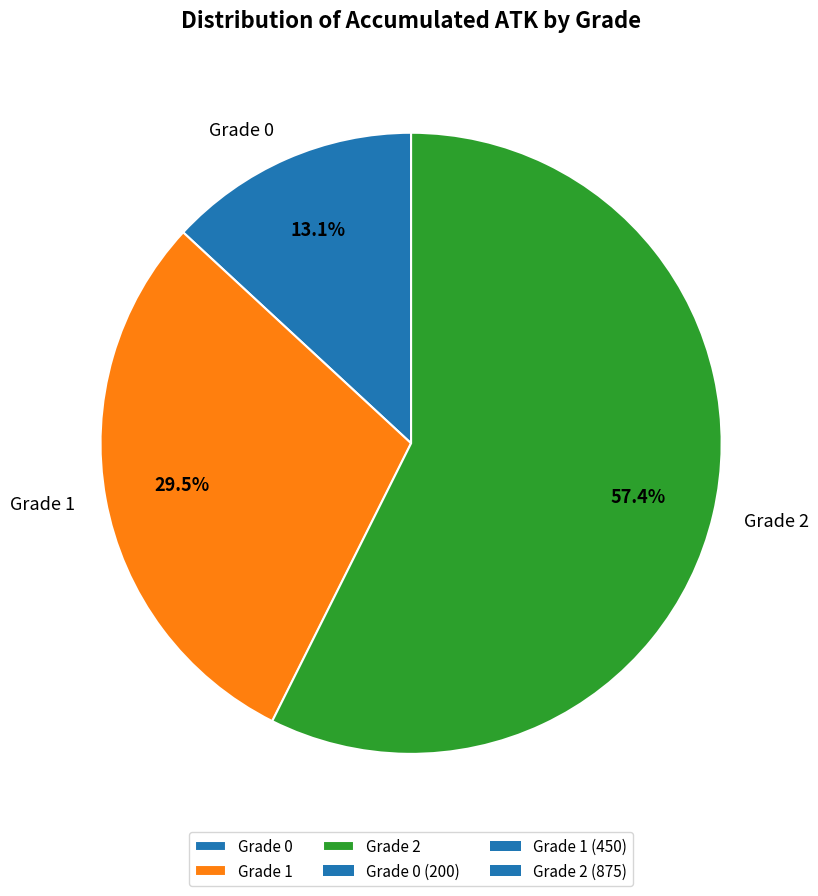

What is the smallest slice in the pie chart?

Grade 0